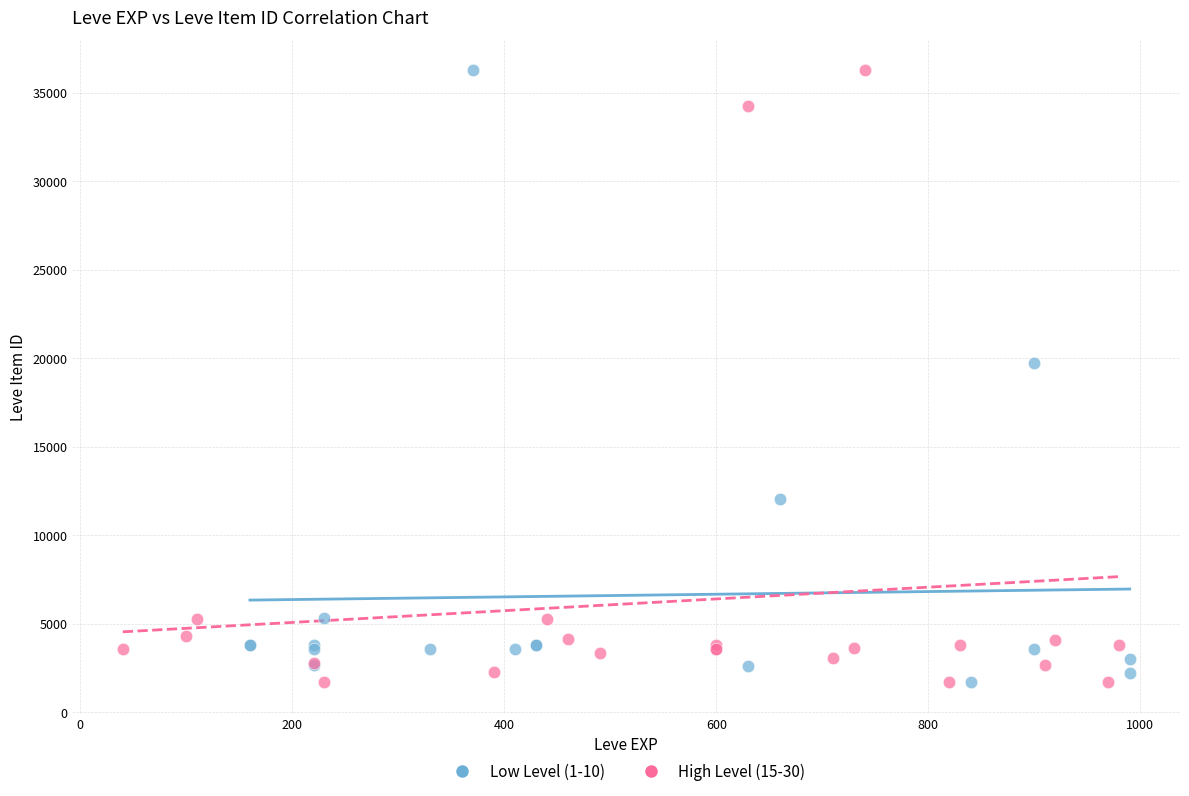

What are all the series names shown in the legend?

Low Level (1-10), High Level (15-30)